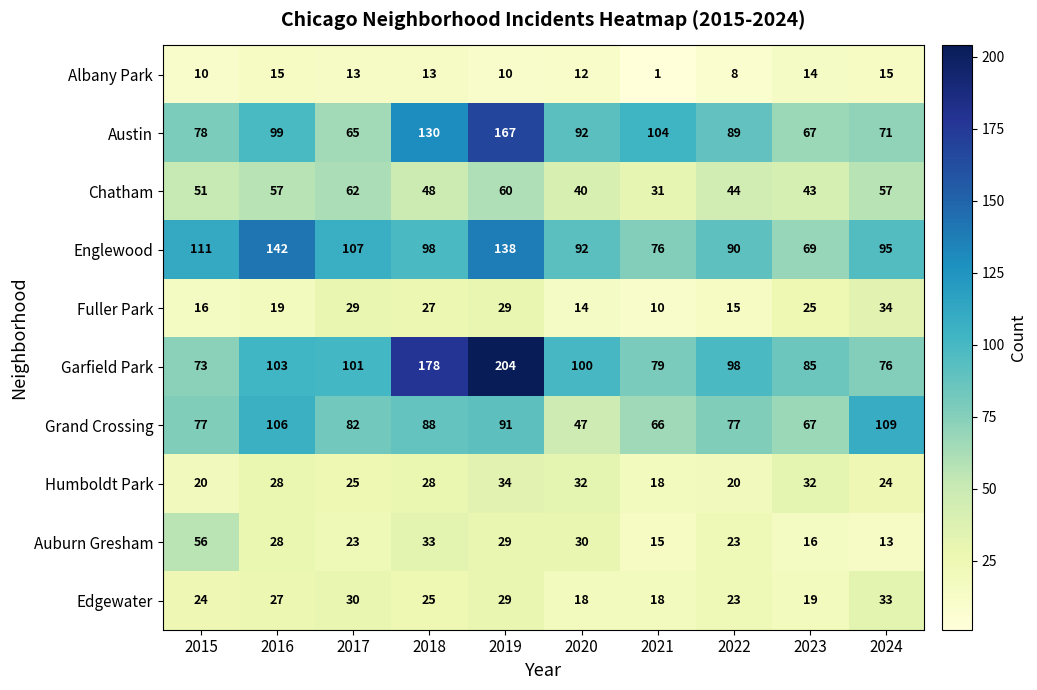

Which series has the largest total across all categories?

Garfield Park